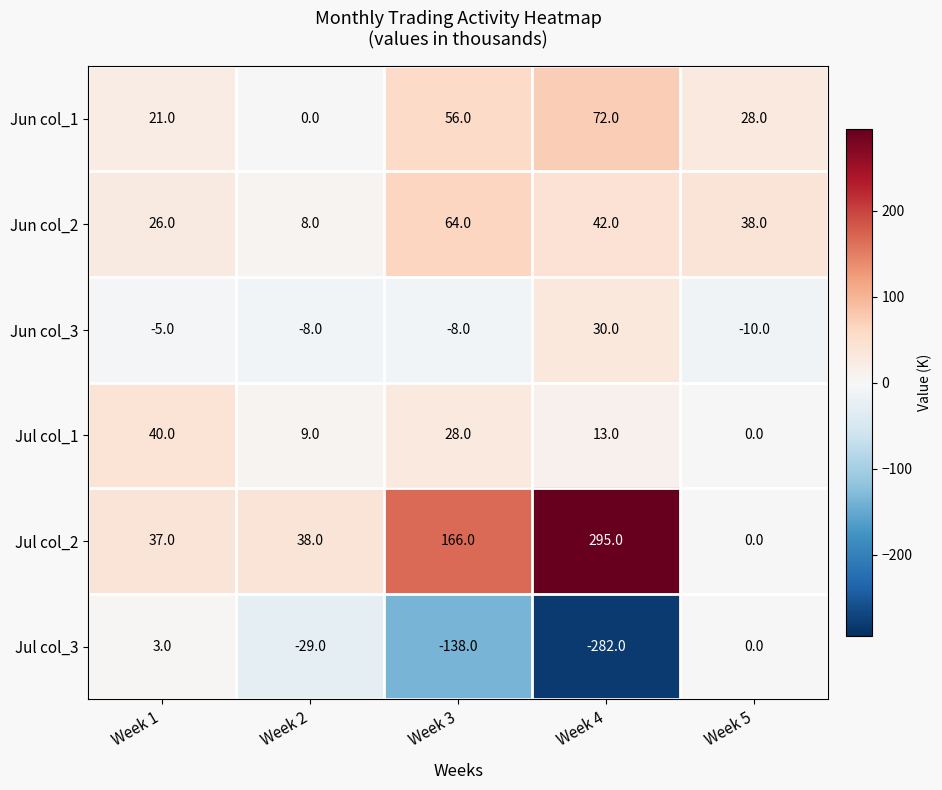

What is the maximum value for Jun col_3?

30